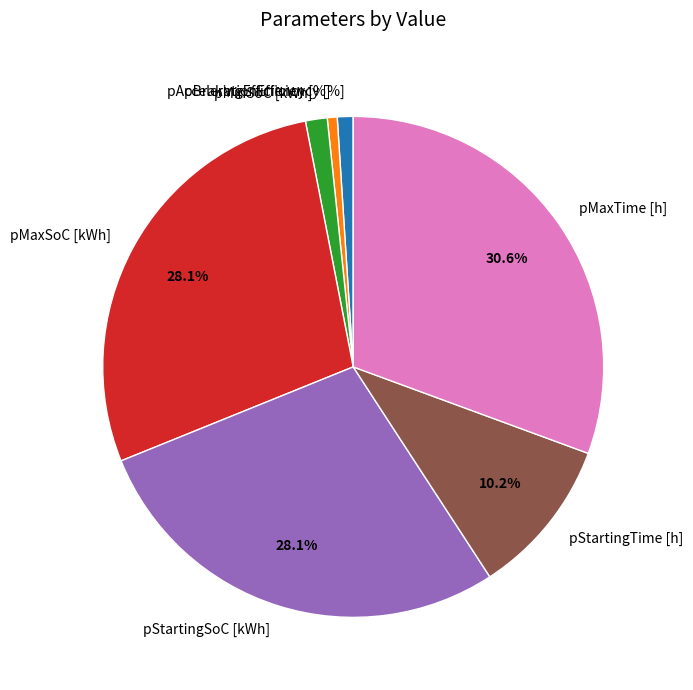

What is the total percentage of pStartingSoC [kWh] and pMaxTime [h]?

58.7%